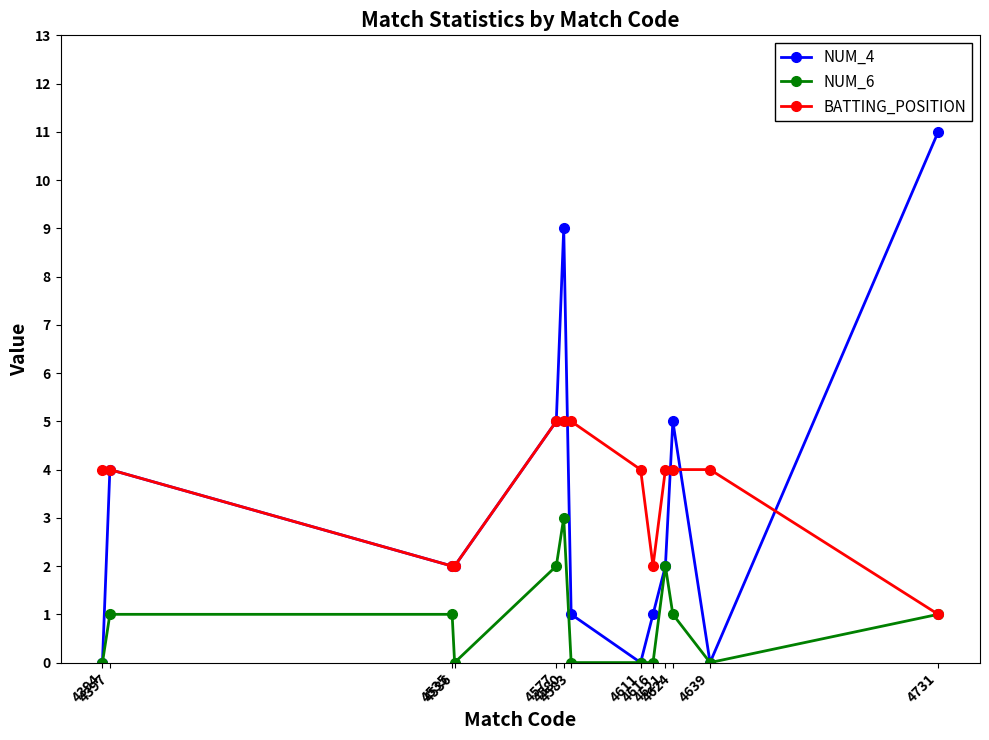

Count the number of data series in this chart.

3